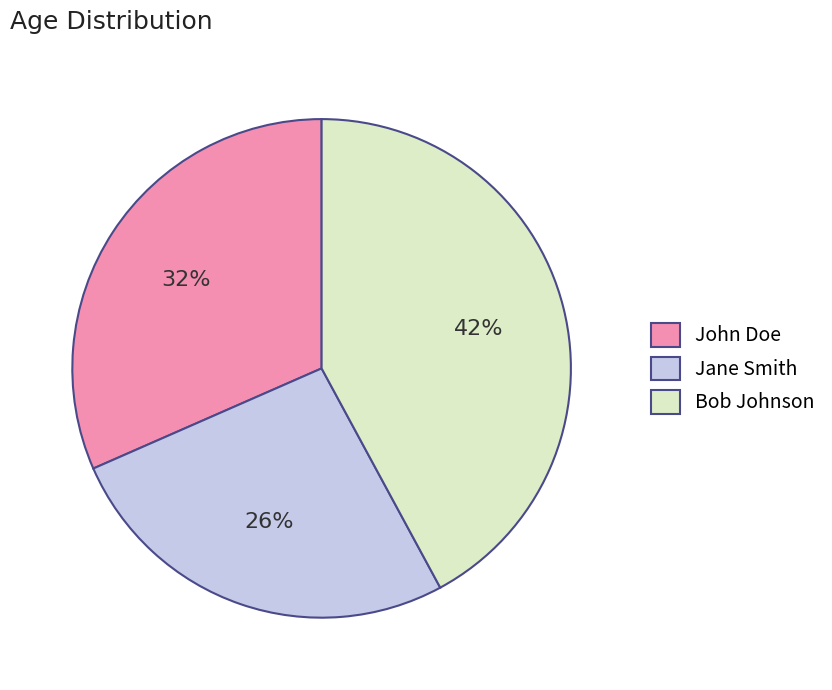

How many segments does this pie chart have?

3